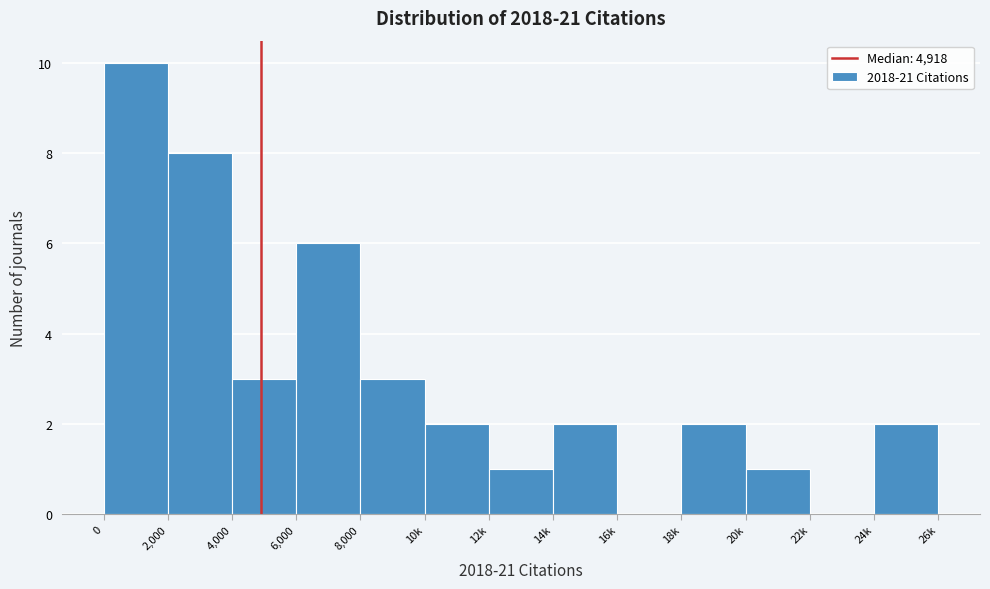

Reading right to left, extract all data points from this chart.

24k=2	22k=0	20k=1	18k=2	16k=0	14k=2	12k=1	10k=2	8,000=3	6,000=6	4,000=3	2,000=8	0=10